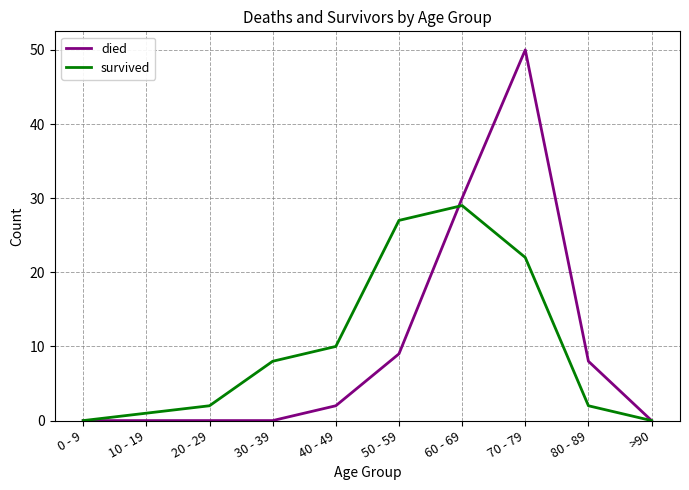

At which category is the sum across all series the highest?

70 - 79